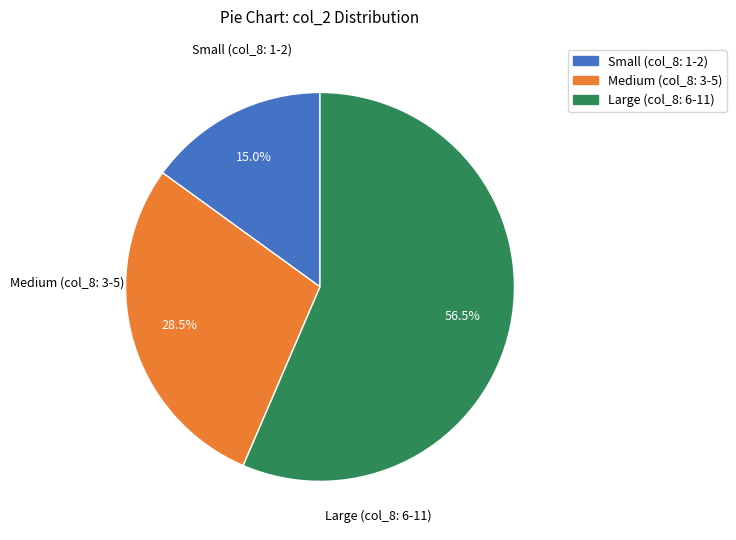

Between Large (col_8: 6-11) and Medium (col_8: 3-5), which is larger?

Large (col_8: 6-11)